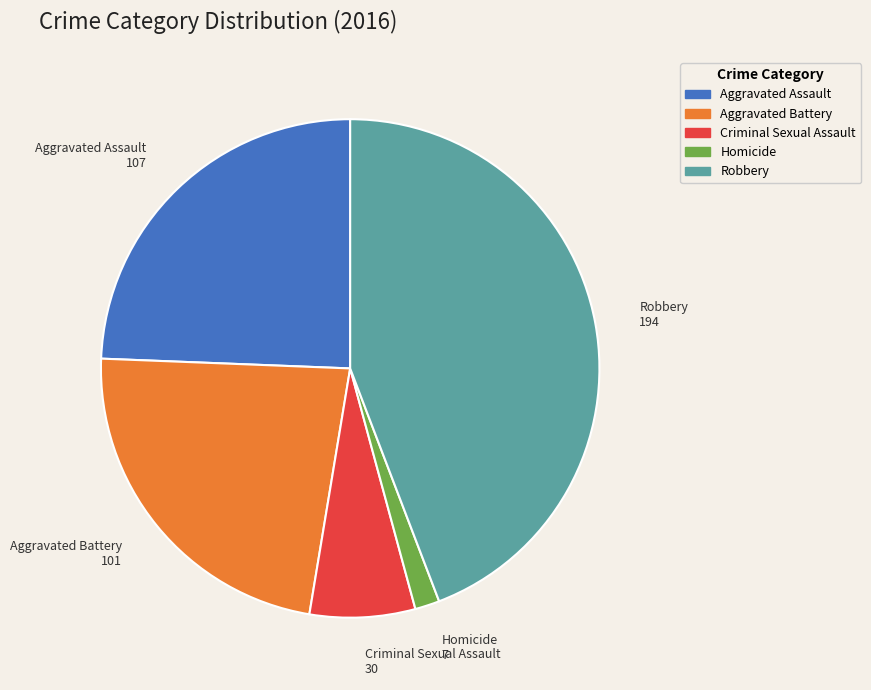

Is it true that Aggravated Battery is 23% of the pie?

True